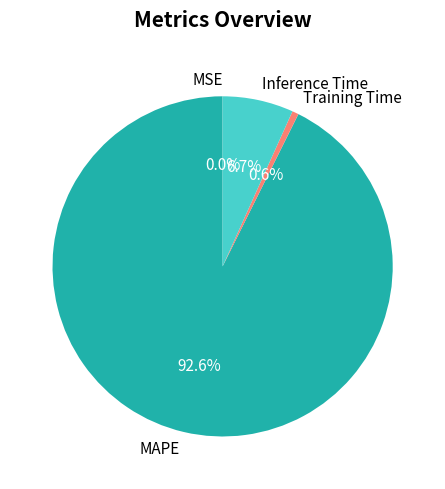

Do MAPE and Inference Time together represent more than half of the pie?

Yes